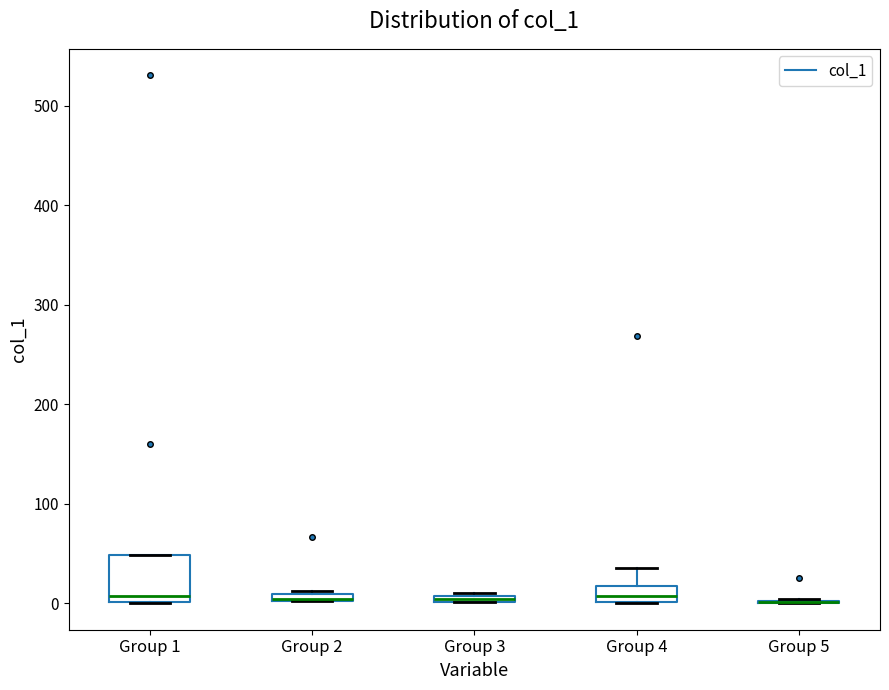

Where is the upper edge of the box for Group 2 on the y-axis? The values are not printed on the chart, so give them approximately, as read against the axis.

10